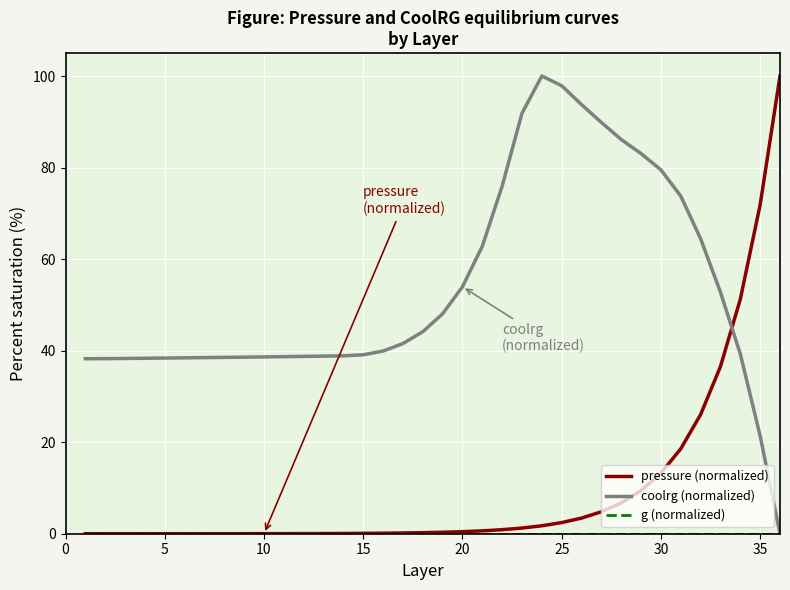

What is the greatest value displayed?

100.0